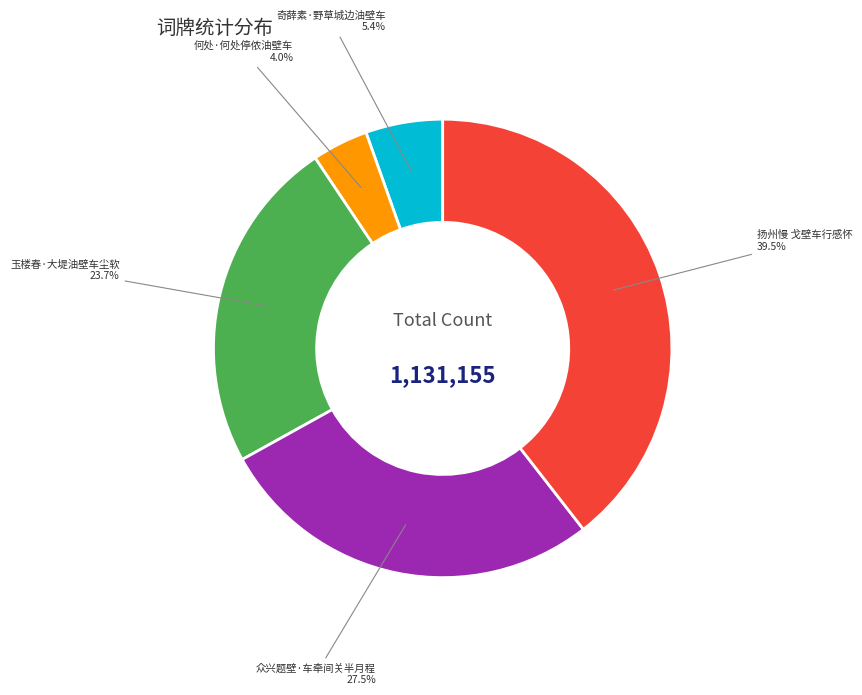

Does any single category account for the majority?

No